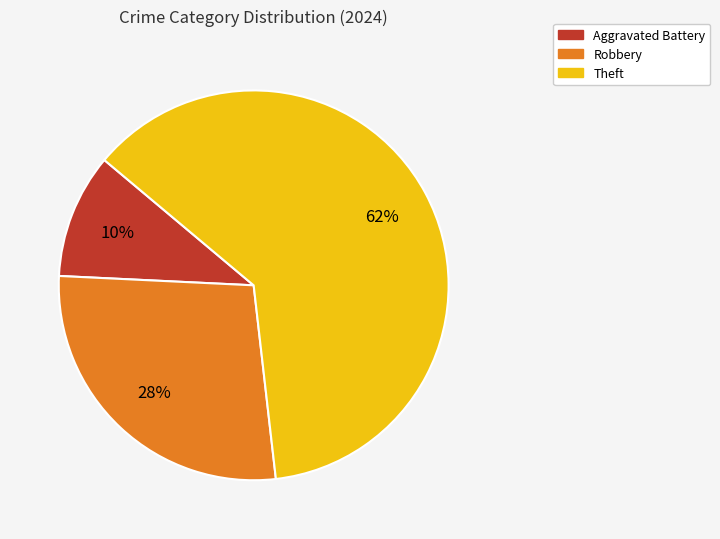

To the nearest percent, what is the average slice percentage?

33%